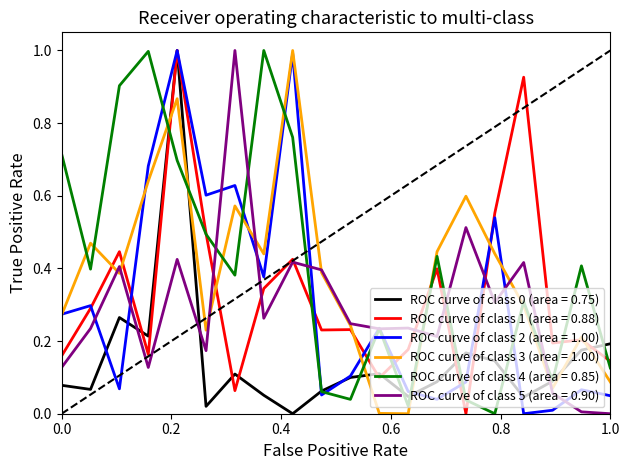

What is the highest value of the ROC curve of class 3 (area = 1.00) series?

1.0